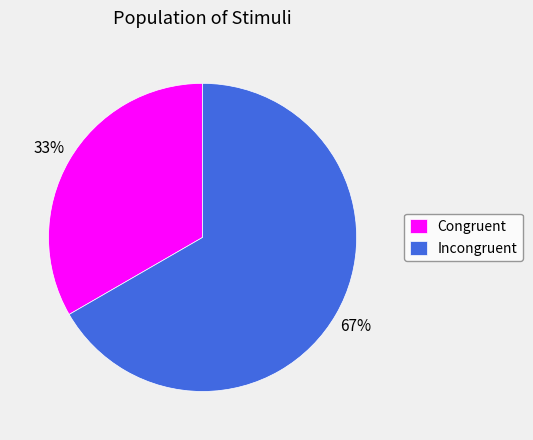

Is the sum of Incongruent and Congruent greater than half?

Yes